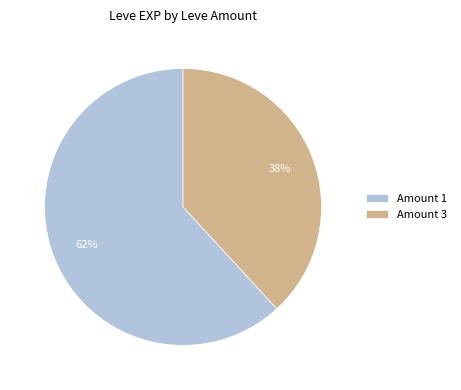

Count the number of slices in the pie.

2